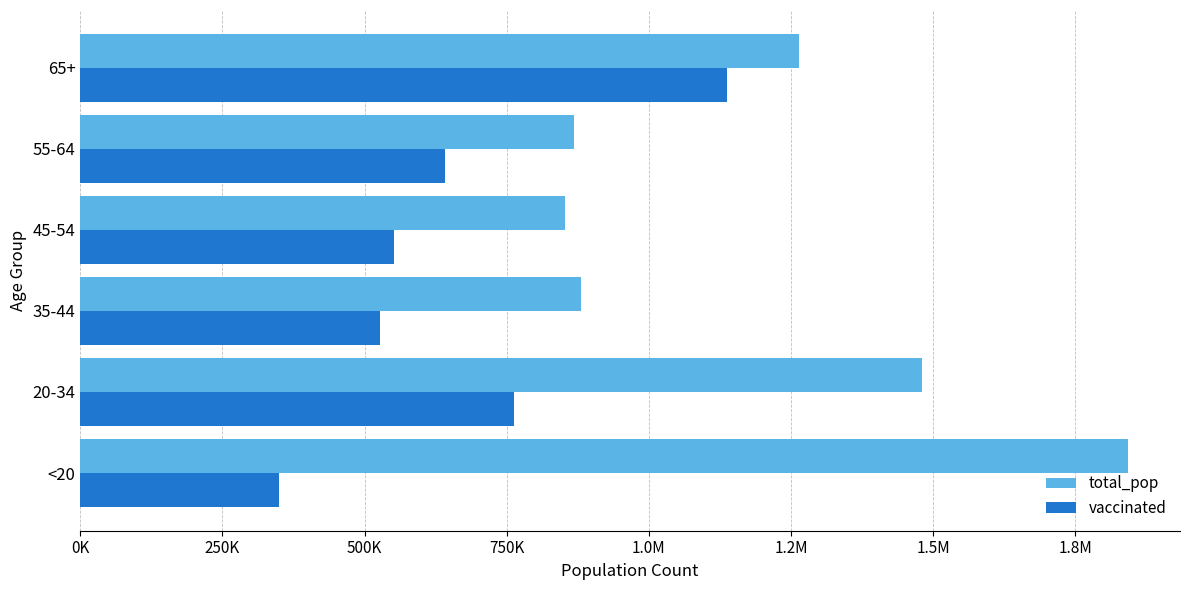

What are all the series names shown in the legend?

total_pop, vaccinated